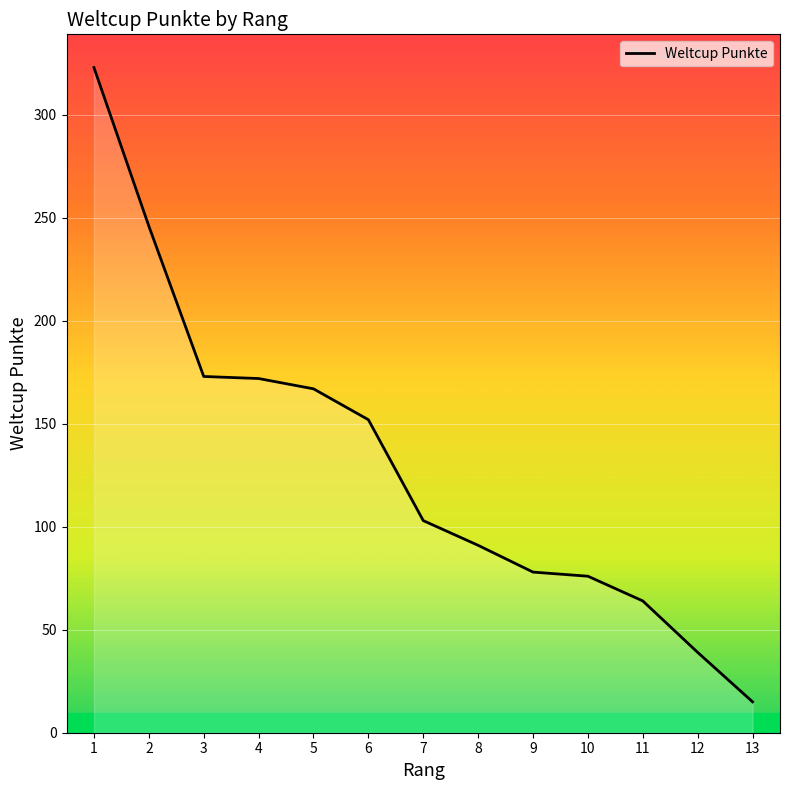

How many series are shown in this chart?

1